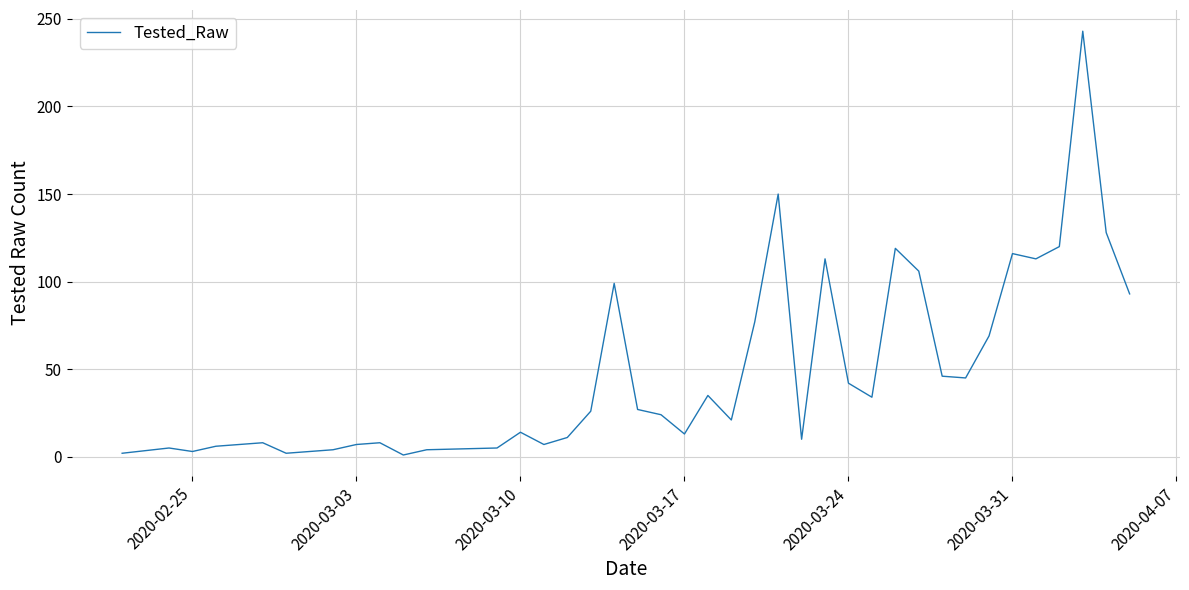

What is the difference between the maximum and minimum values?

242